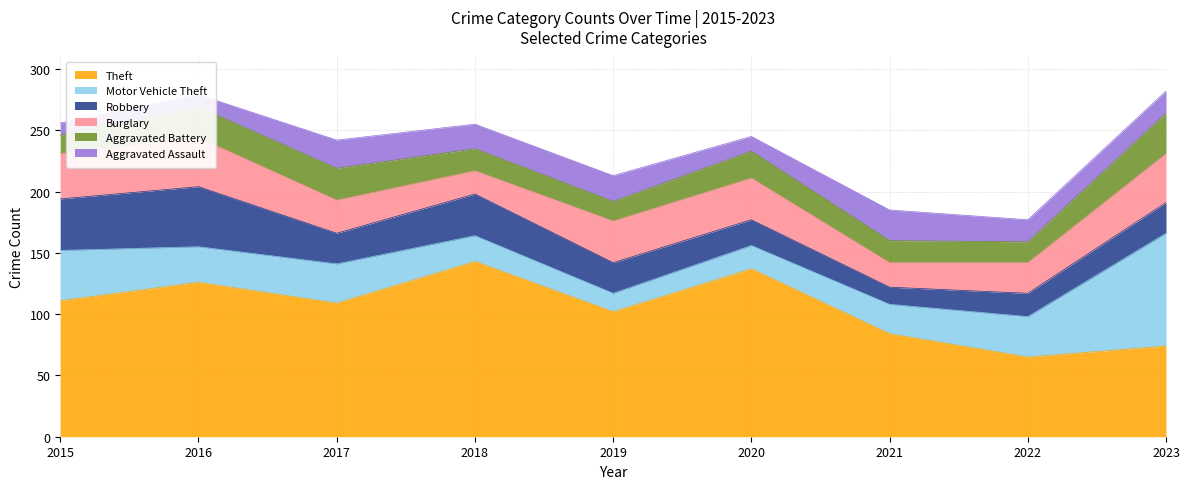

The Theft series shows 156 at 2017. True or false?

False